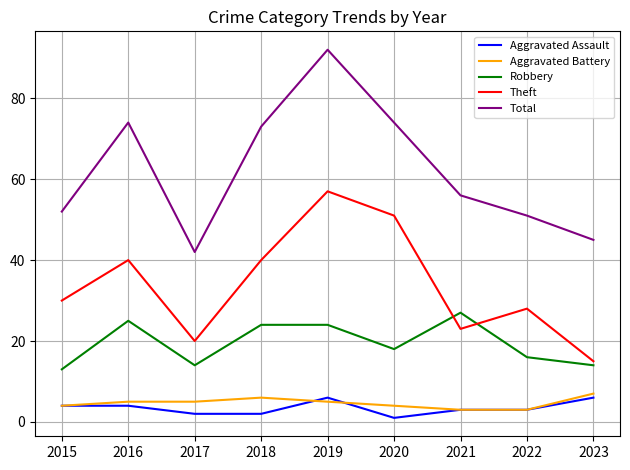

What is the maximum value for Total?

92